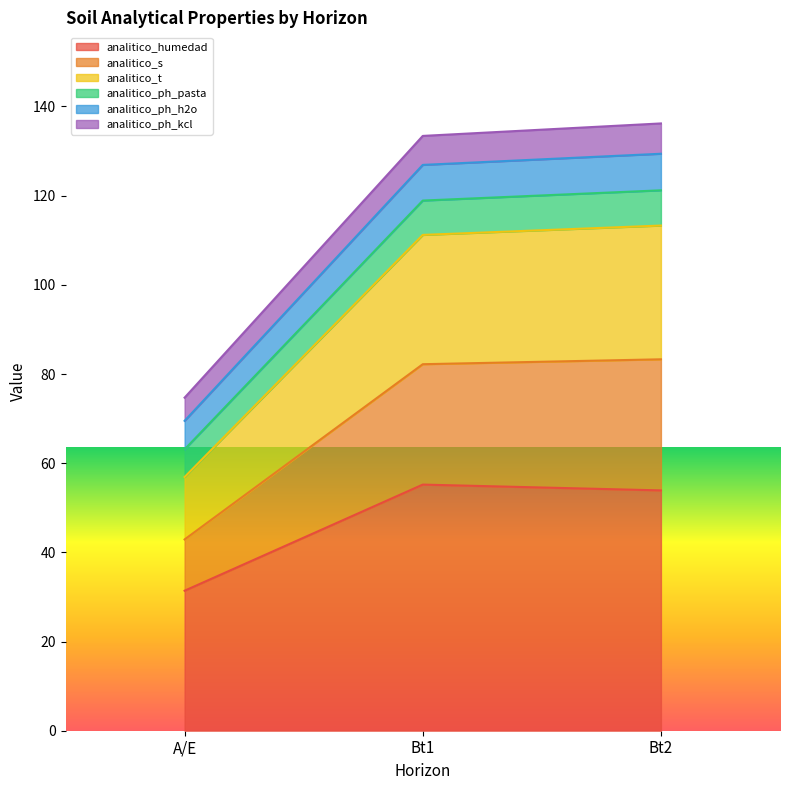

What is the minimum value for analitico_humedad?

31.4